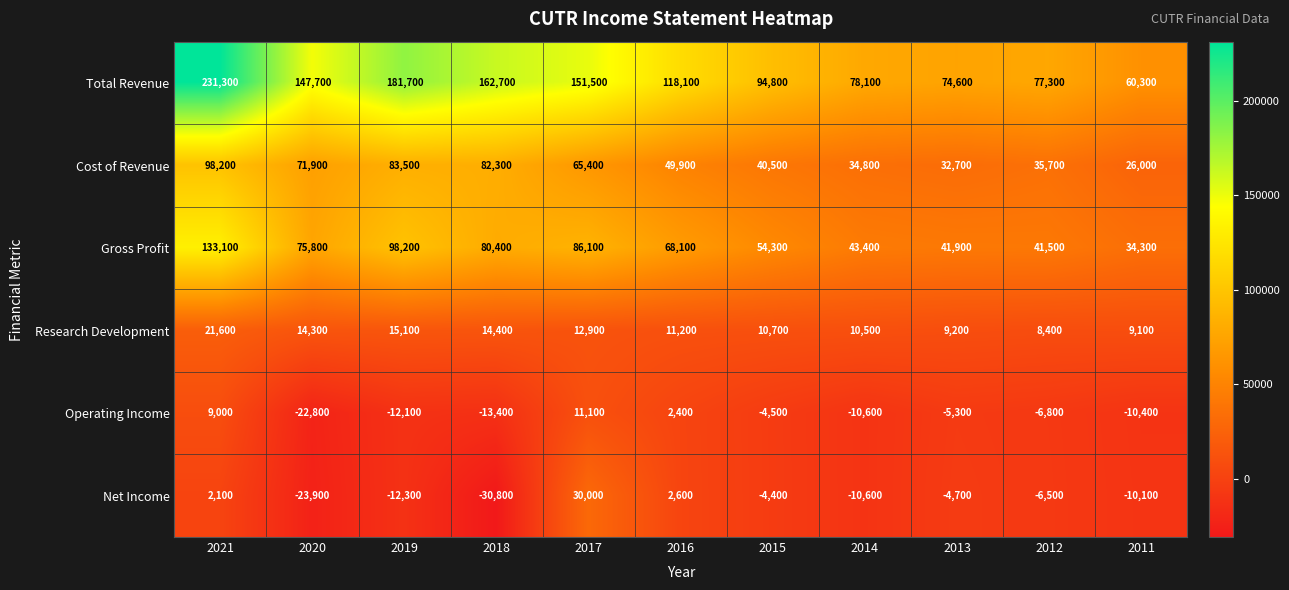

What is the lowest value of the Research Development series?

8400